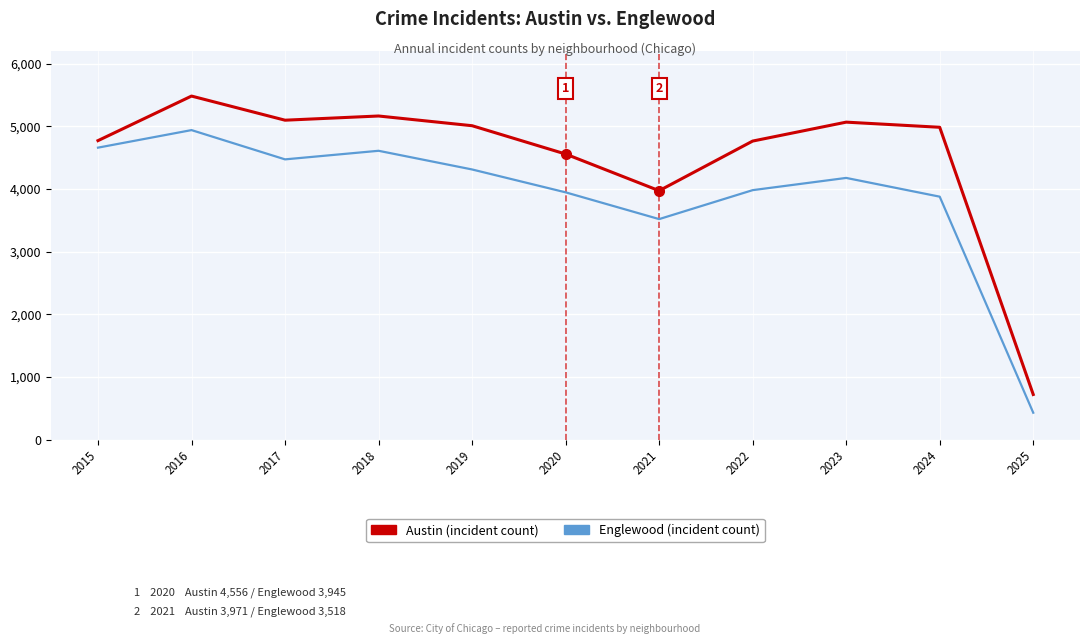

What is the total value across all series at 2018?

9771